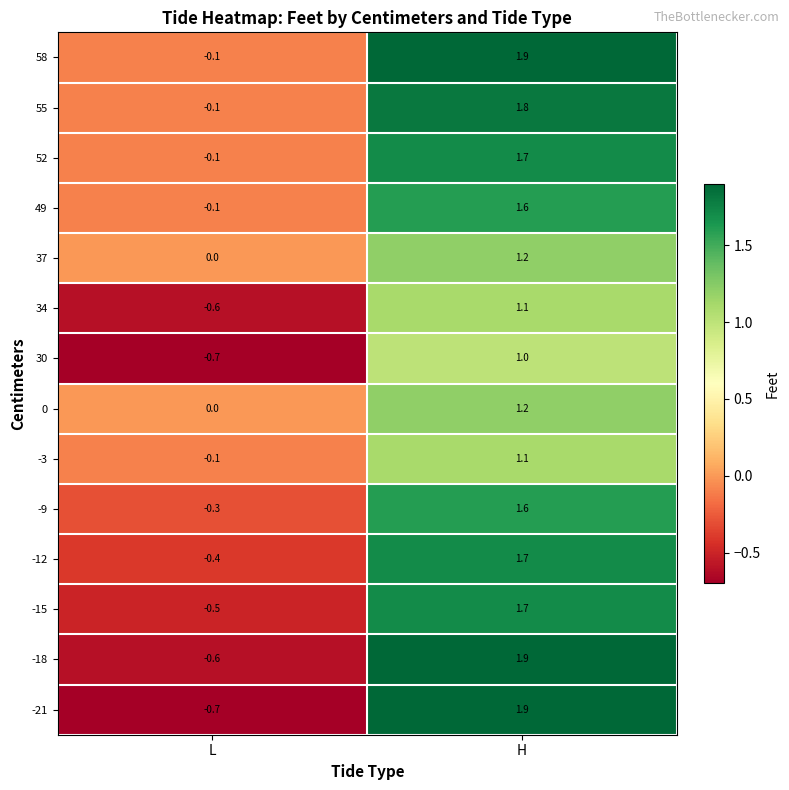

Where is -15 nearest to the value 0?

L